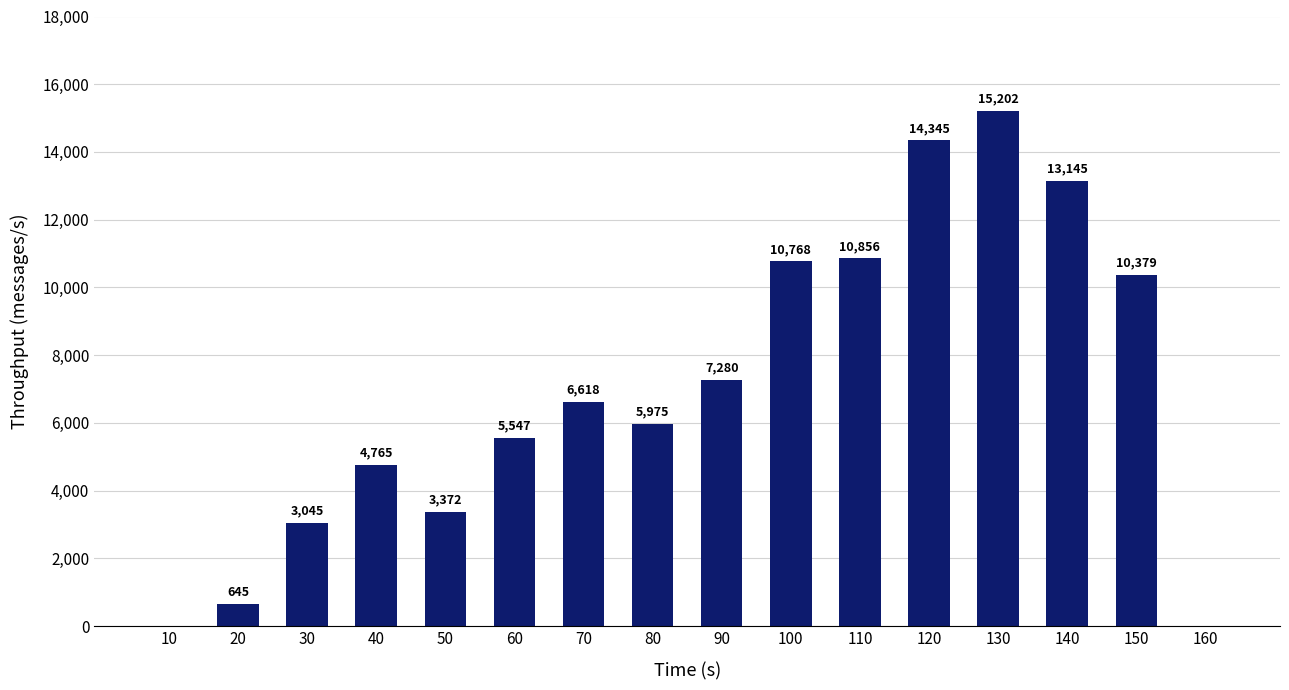

What is the approximate value at 130?

15202